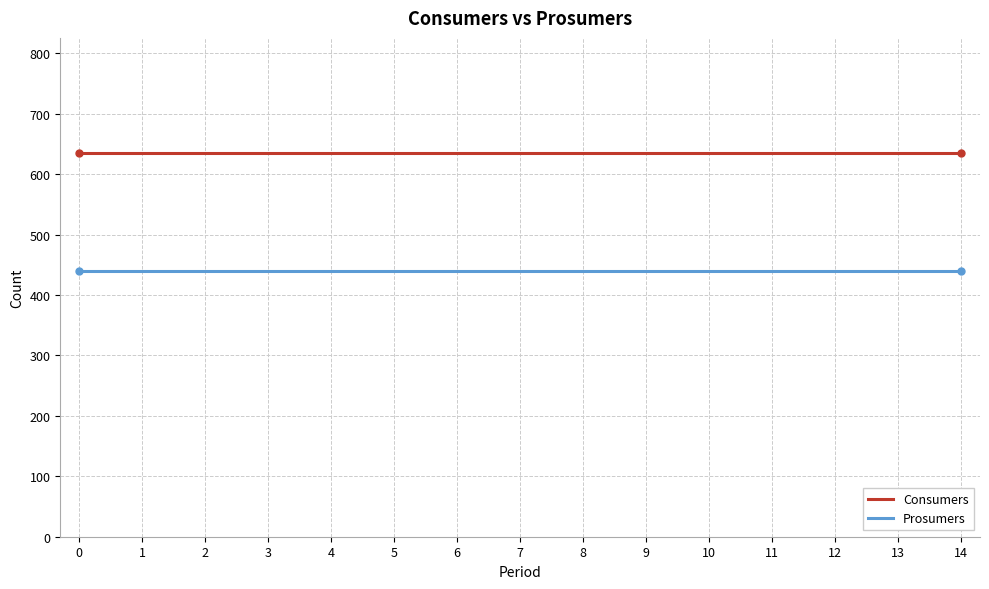

What is the minimum value for Prosumers?

440